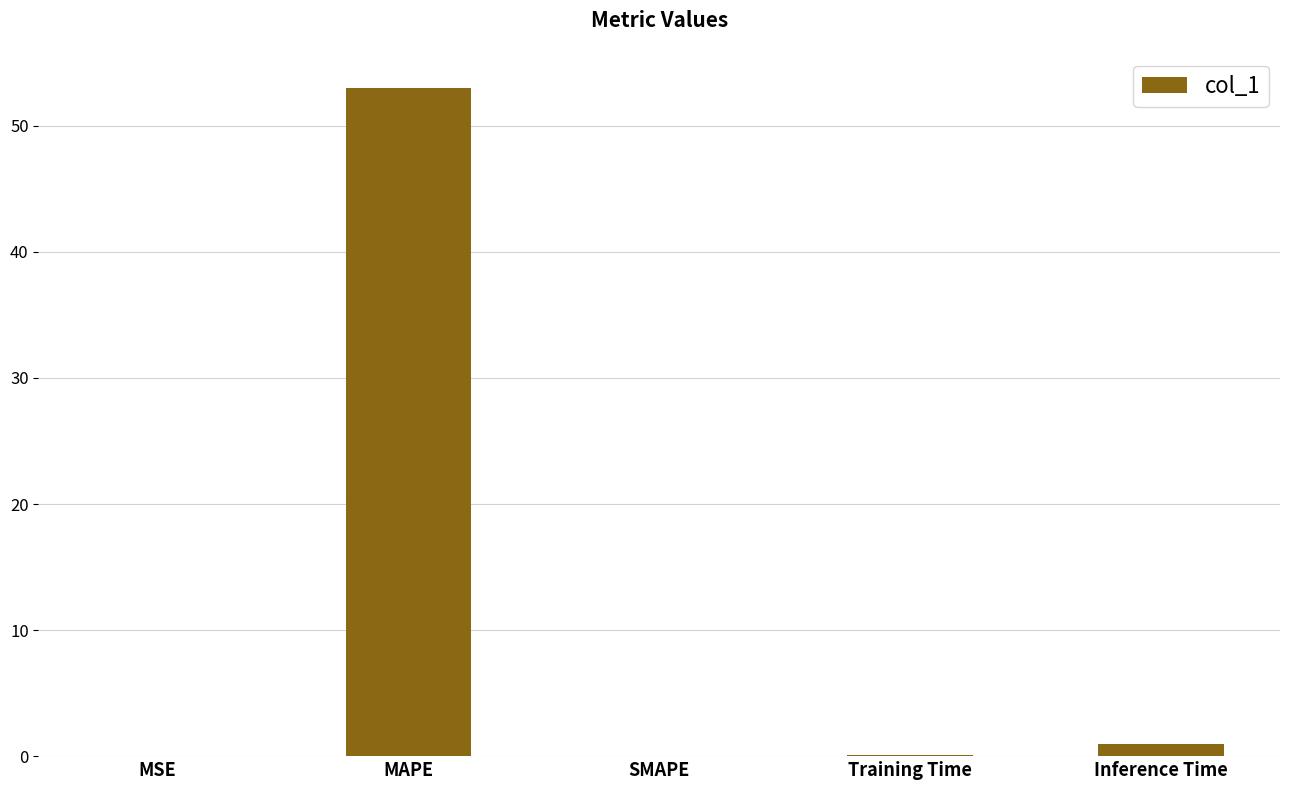

The chart shows a value of 24.8 at SMAPE. True or false?

False